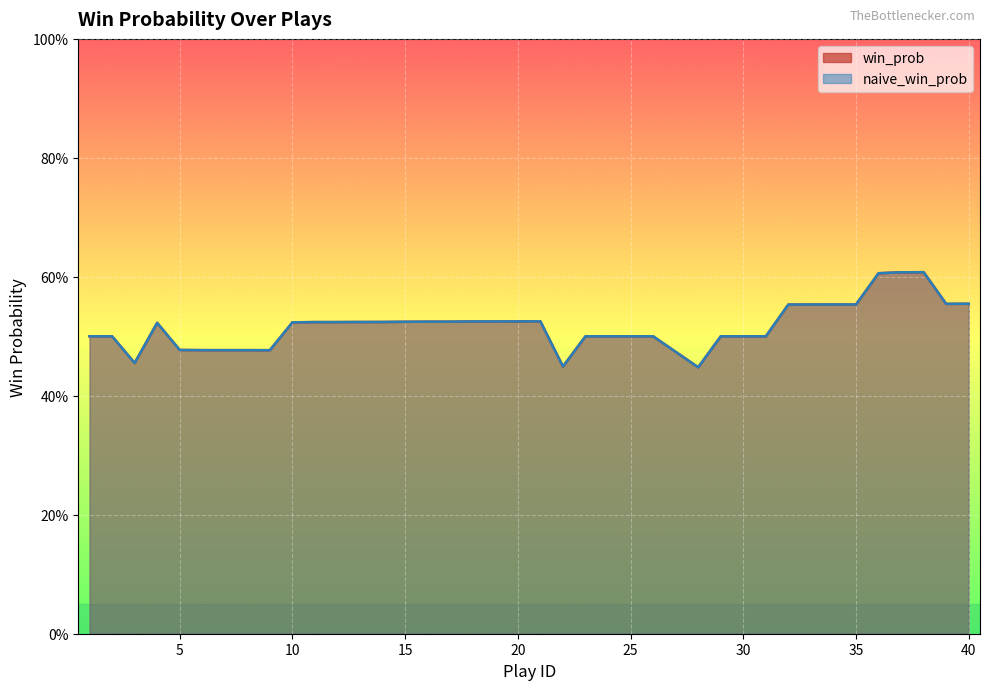

Rank the categories by naive_win_prob value from highest to lowest.

38, 37, 36, 40, 39, 34, 35, 33, 32, 21, 20, 19, 18, 17, 16, 15, 14, 13, 12, 11, 10, 4, 1, 2, 23, 24, 25, 26, 29, 30, 31, 5, 6, 7, 8, 9, 27, 3, 22, 28